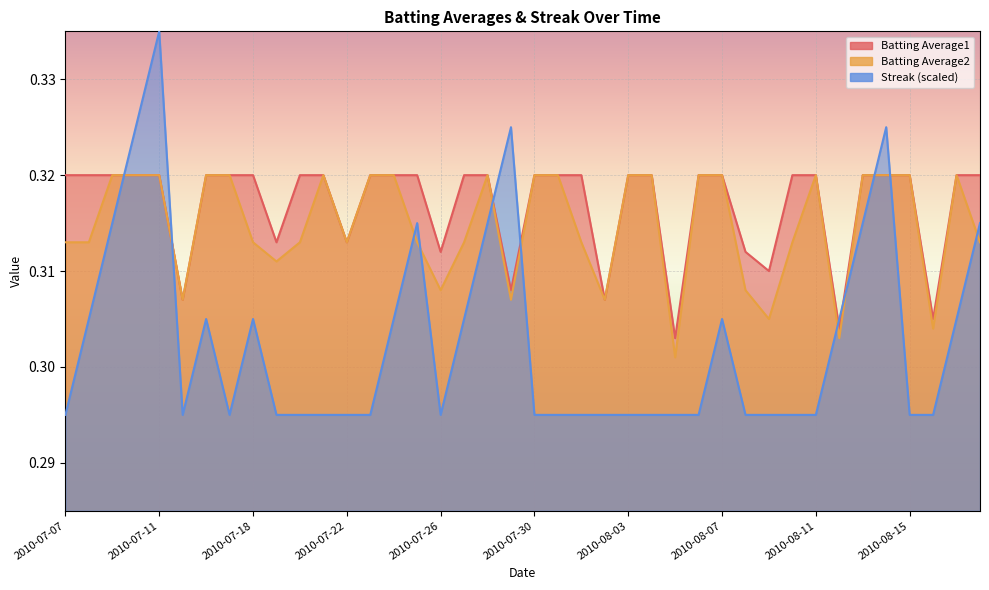

In Streak, how many points are higher than both neighbors (excluding endpoints)?

7